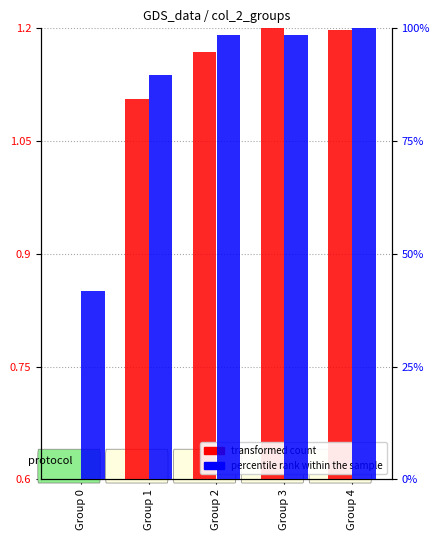

Reading left to right, transcribe all the data shown in this chart.

transformed count: Group 0=0.6	Group 1=1.1	Group 2=1.2	Group 3=1.2	Group 4=1.2
percentile rank within the sample: Group 0=41.6	Group 1=89.6	Group 2=98.5	Group 3=98.5	Group 4=100.0